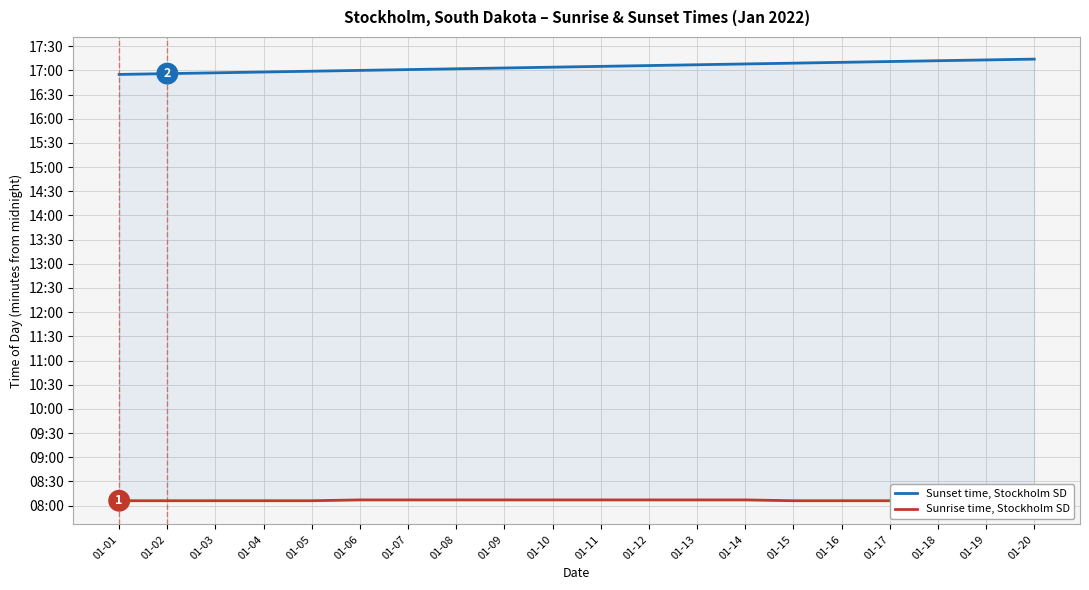

How many series are shown in this chart?

2